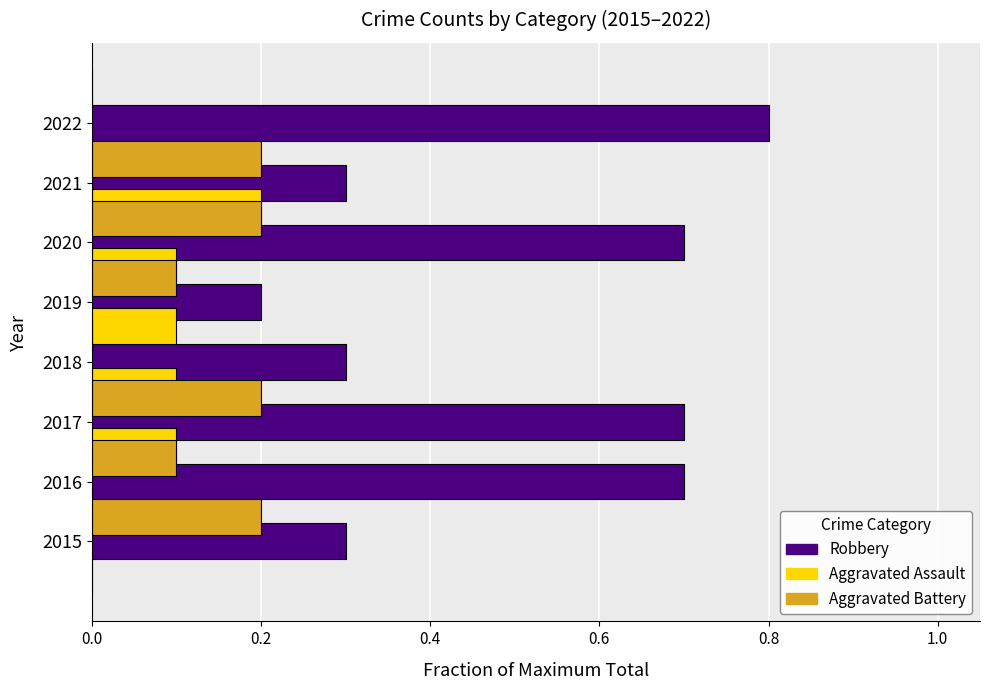

Which has a higher value, 2015 or 2020?

2020